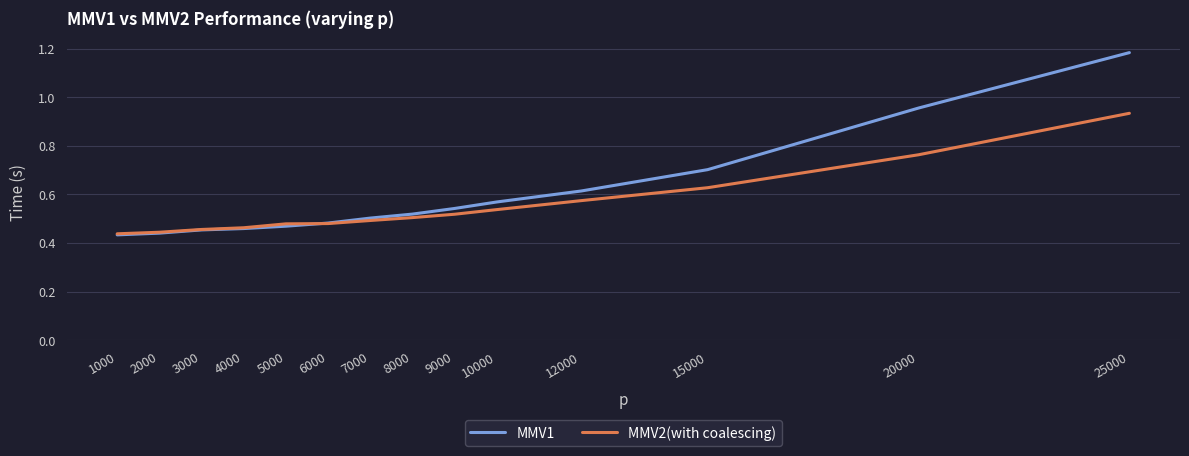

Is the value of MMV1 at 12000 greater than the value of MMV2(with coalescing) at 1000?

Yes